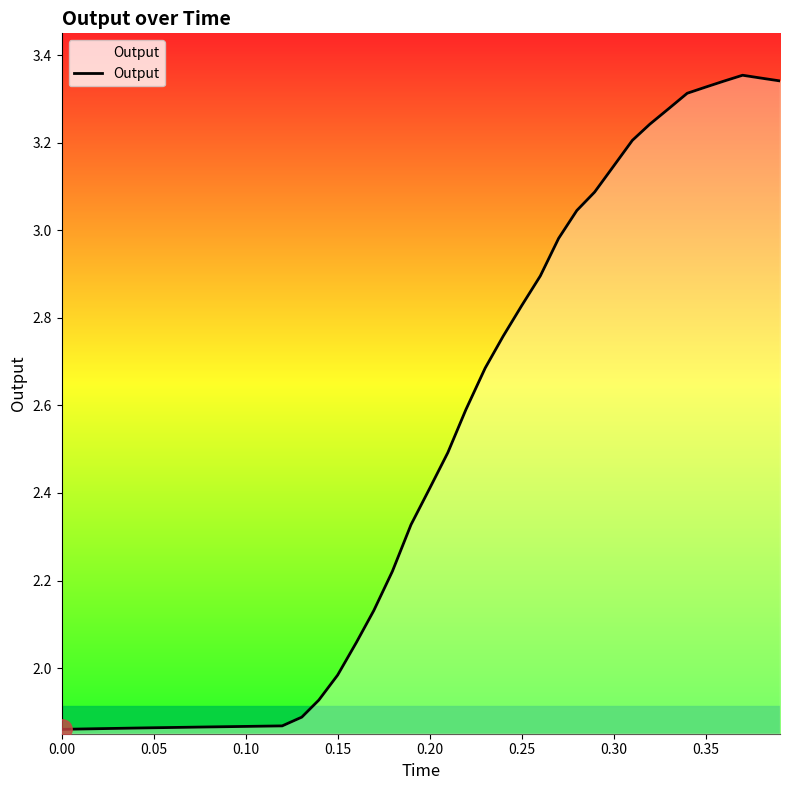

Count the number of values greater than 2.

24